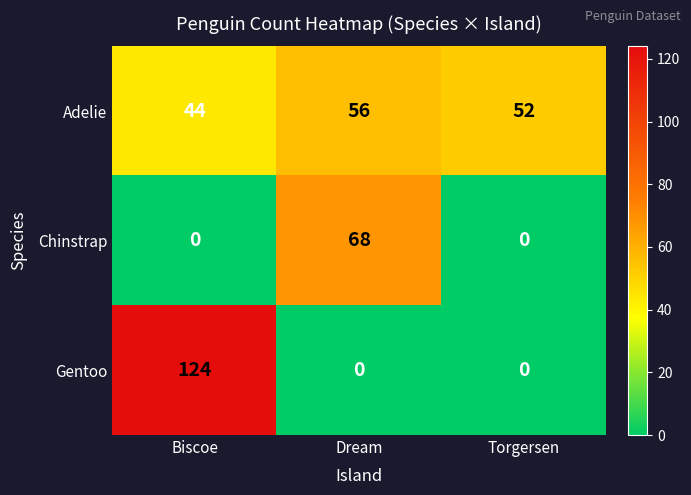

The value of Chinstrap at Biscoe is 33. True or false?

False